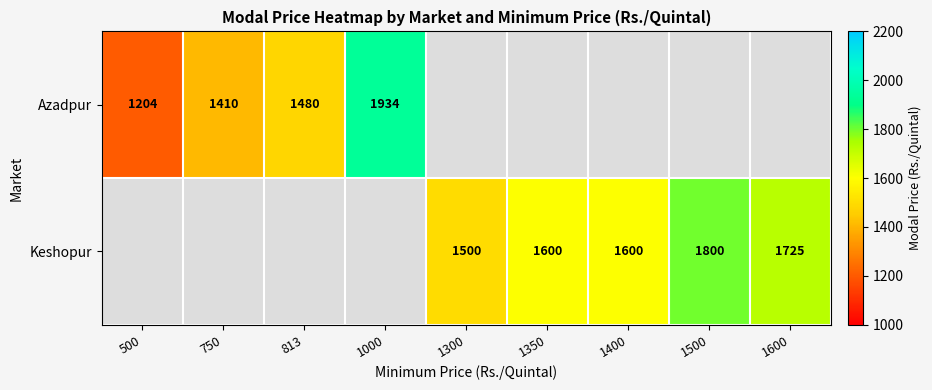

What is the maximum value shown in the chart?

1933.5